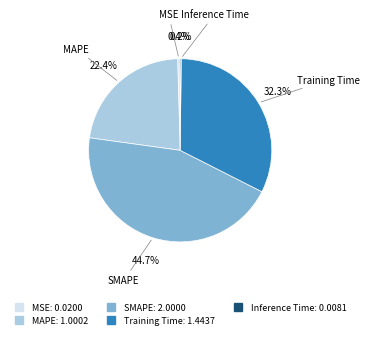

Does Training Time represent more than half of the total?

No